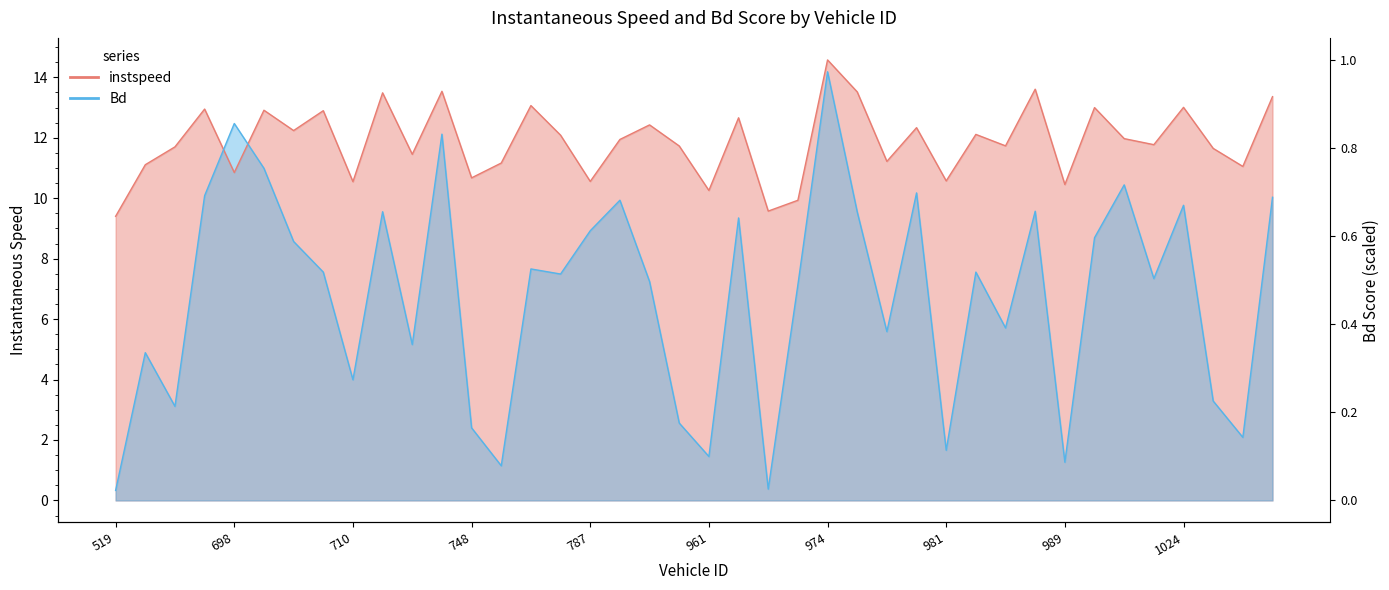

At which category does the chart reach its minimum across all series?

519